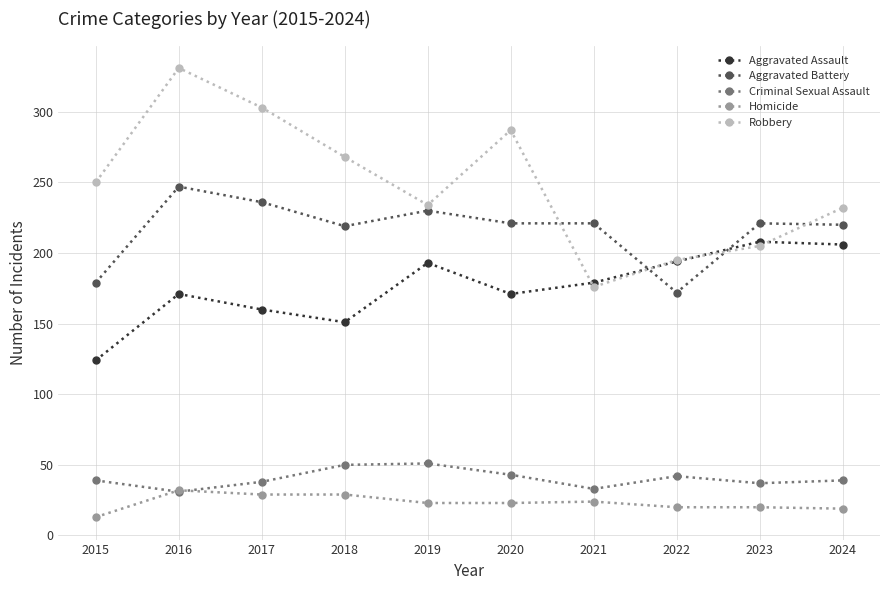

Count the number of data series in this chart.

5